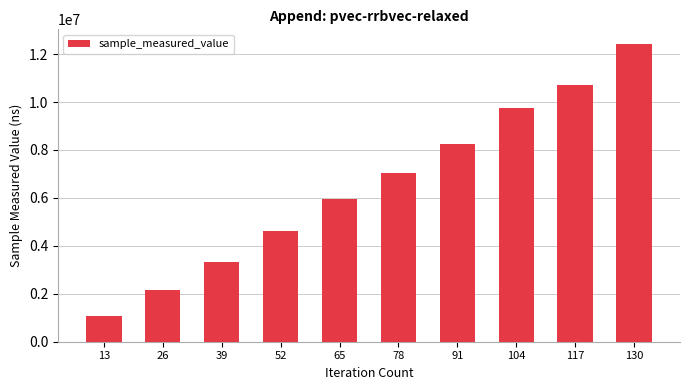

How many series are shown in this chart?

1